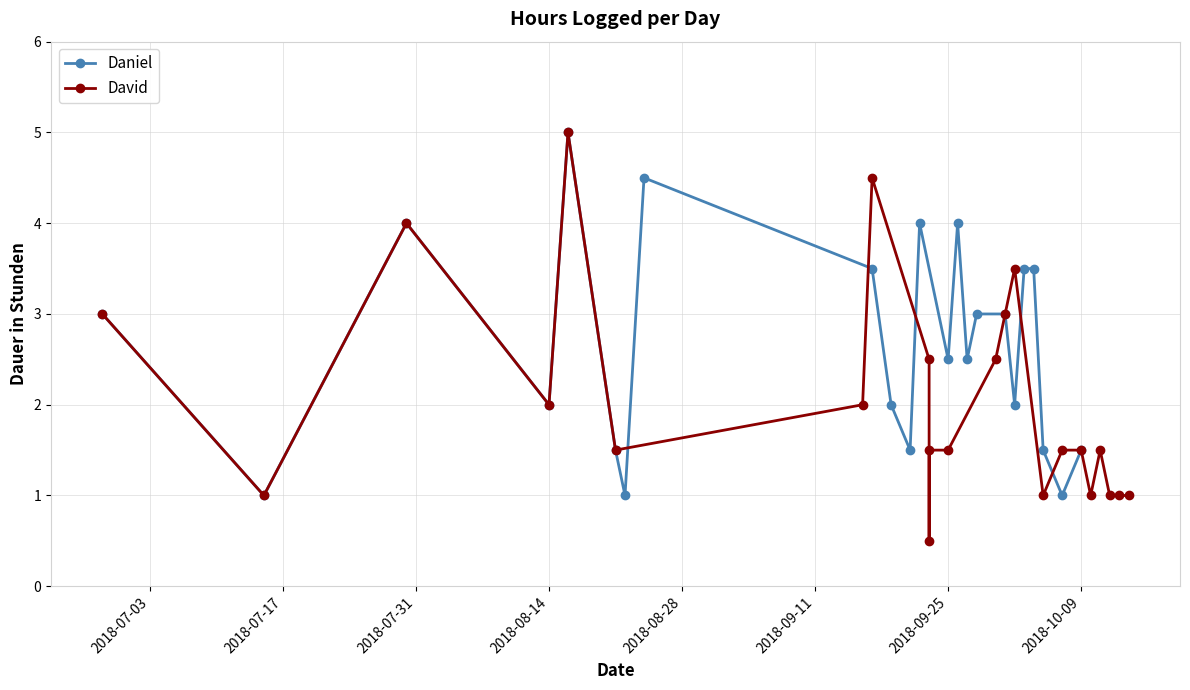

True or false: Daniel has a value of 2.4 at 2018-10-09.

False